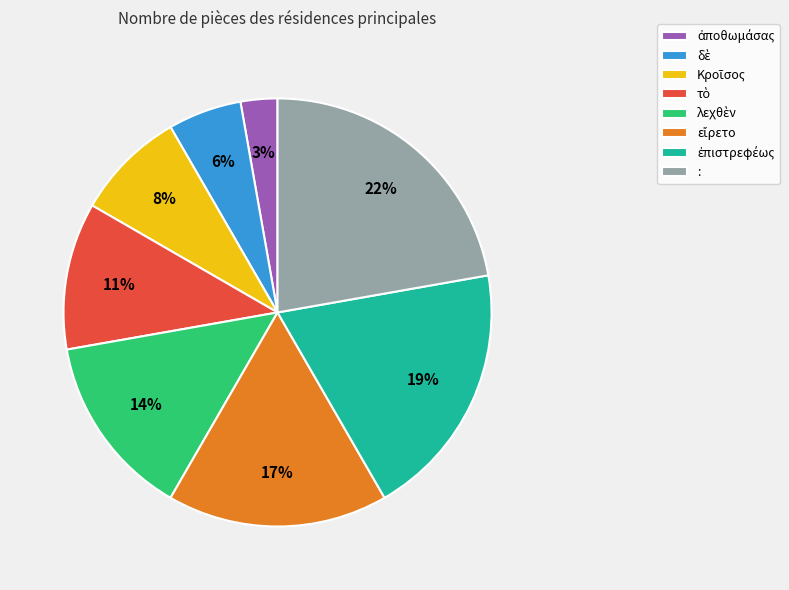

Is there any slice that represents more than half of the pie?

No